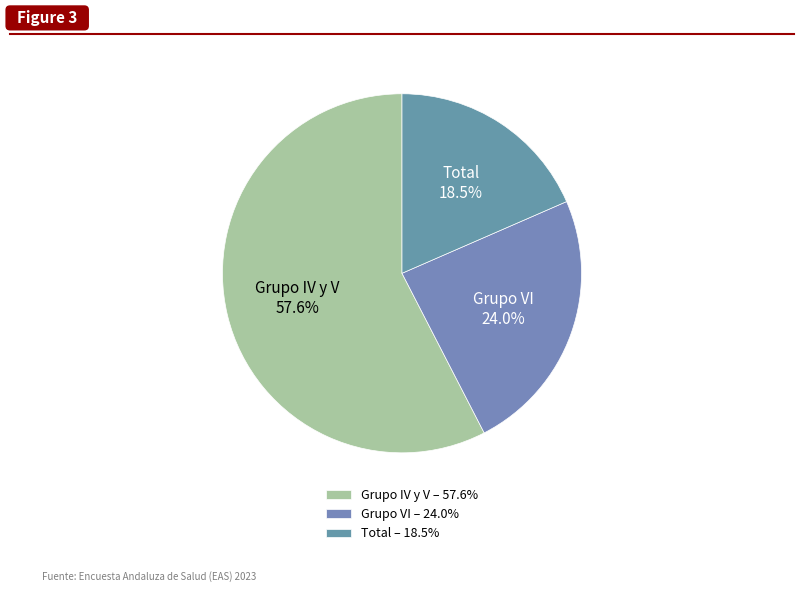

How many segments does this pie chart have?

3